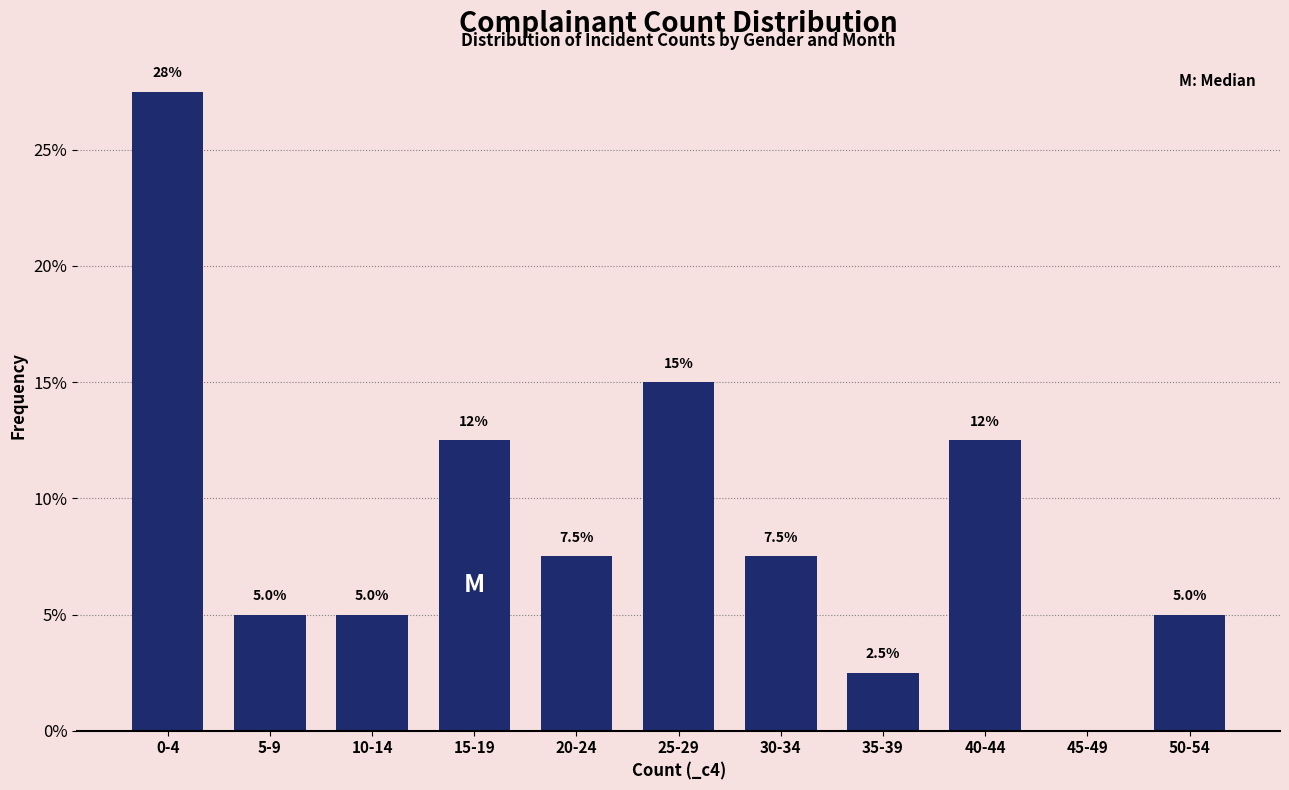

Are the bars horizontal?

No